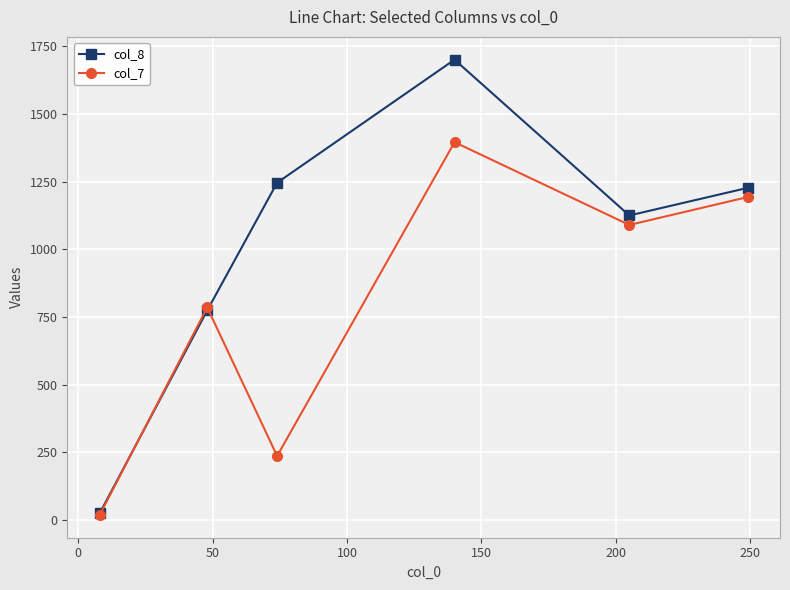

Which series has the largest total across all categories?

col_8